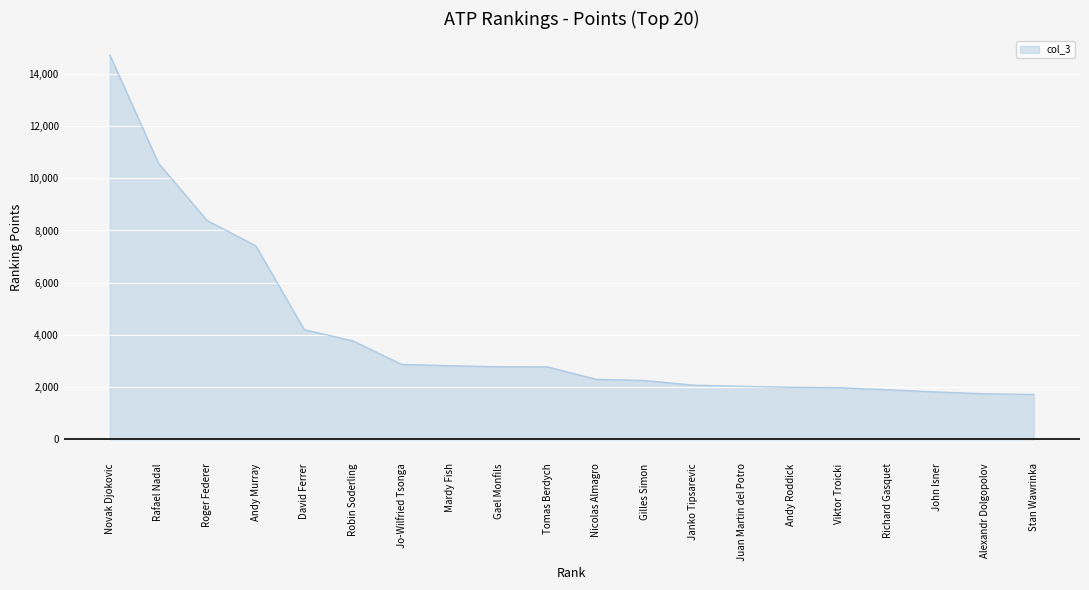

Between Viktor Troicki and Gael Monfils, which is larger?

Gael Monfils